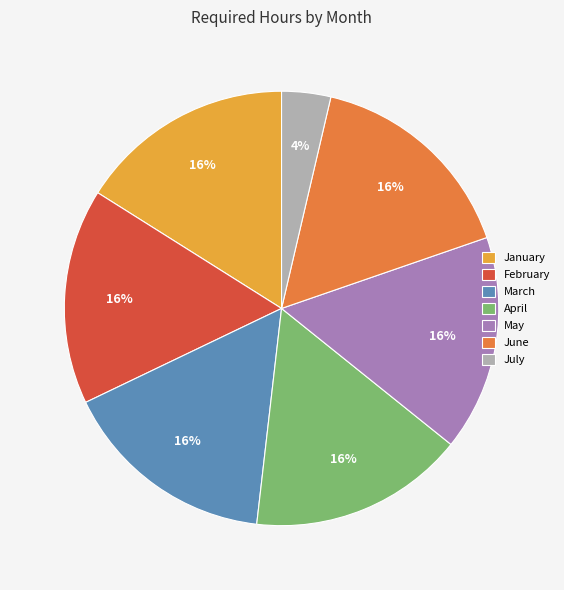

Count the number of slices in the pie.

7